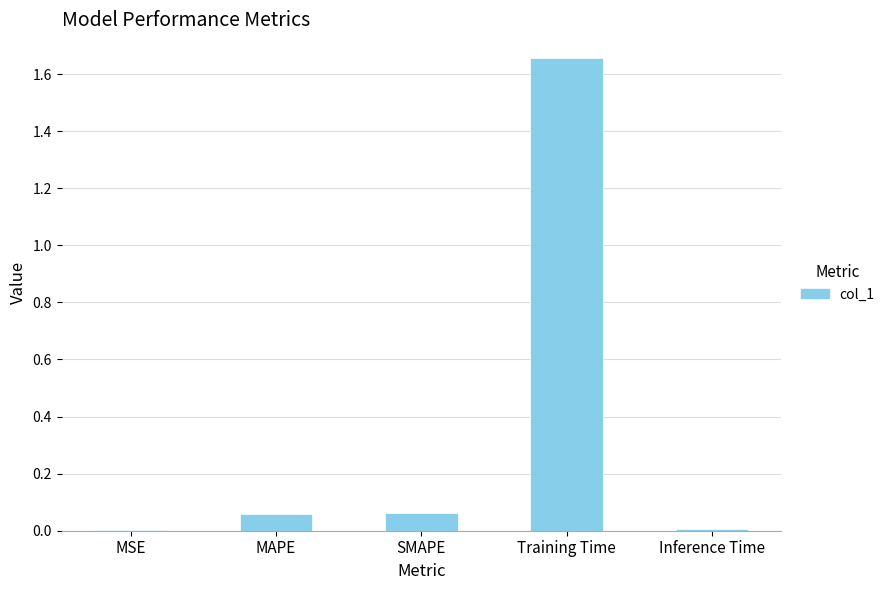

At which category does the chart reach its peak across all series?

Training Time